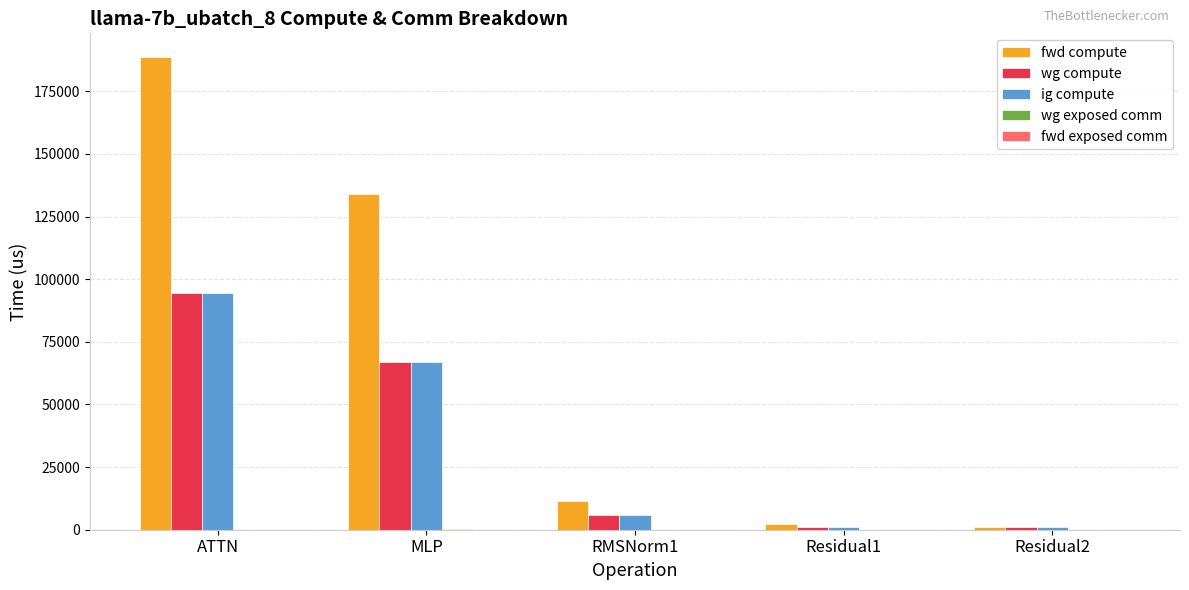

What is the greatest value displayed?

188689.3